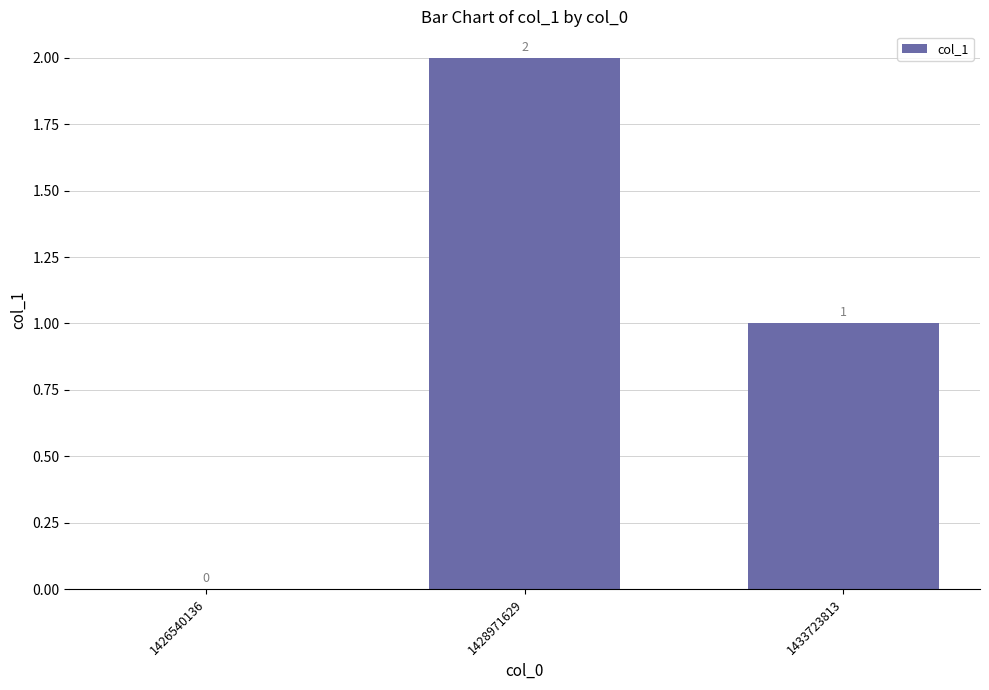

At which category does the chart reach its peak across all series?

1428971629